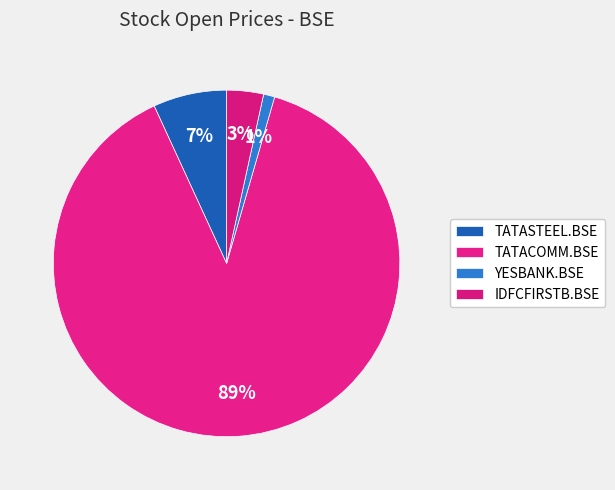

What is the total percentage of TATACOMM.BSE and TATASTEEL.BSE?

95.5%